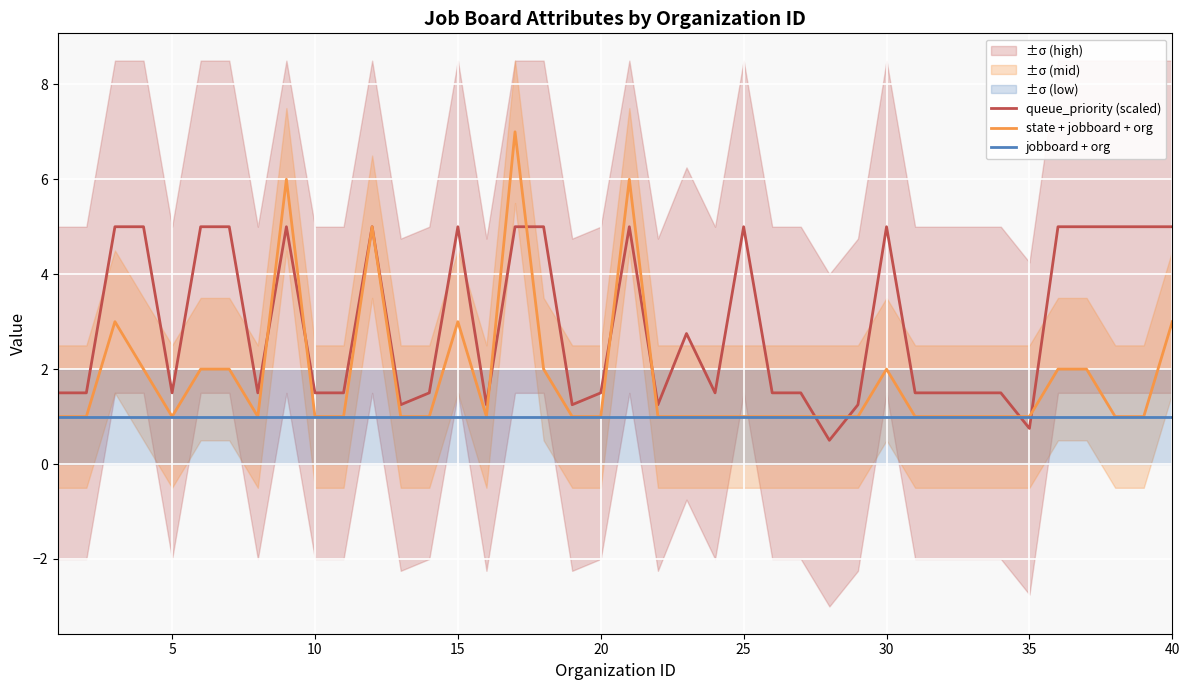

What is the maximum value for state + jobboard + org?

7.0